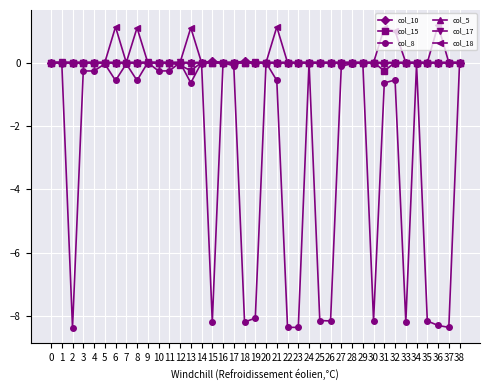

What is the maximum value shown in the chart?

1.2